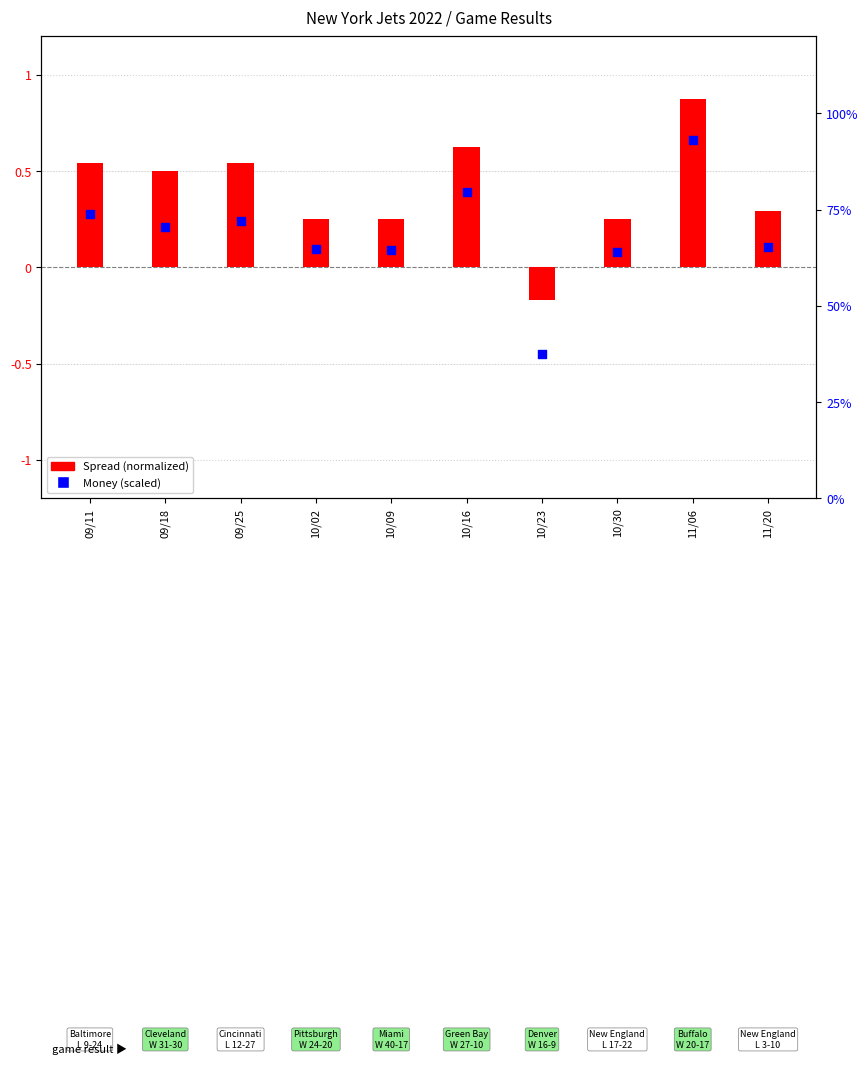

What are all the series names shown in the legend?

Spread (normalized), Money (scaled)